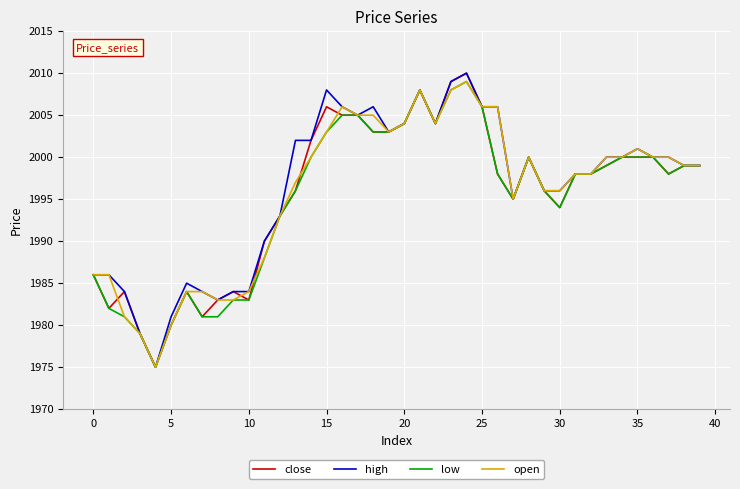

Reading right to left, what are all the values shown in this chart?

close: 1999	1999	1998	2000	2000	2000	1999	1998	1998	1994	1996	2000	1995	1998	2006	2010	2009	2004	2008	2004	2003	2003	2005	2005	2006	2002	1996	1993	1990	1983	1984	1983	1981	1984	1980	1975	1979	1984	1982	1986
high: 1999	1999	2000	2000	2001	2000	2000	1998	1998	1996	1996	2000	1995	2006	2006	2010	2009	2004	2008	2004	2003	2006	2005	2006	2008	2002	2002	1993	1990	1984	1984	1983	1984	1985	1981	1975	1979	1984	1986	1986
low: 1999	1999	1998	2000	2000	2000	1999	1998	1998	1994	1996	2000	1995	1998	2006	2009	2008	2004	2008	2004	2003	2003	2005	2005	2003	2000	1996	1993	1988	1983	1983	1981	1981	1984	1980	1975	1979	1981	1982	1986
open: 1999	1999	2000	2000	2001	2000	2000	1998	1998	1996	1996	2000	1995	2006	2006	2009	2008	2004	2008	2004	2003	2005	2005	2006	2003	2000	1997	1993	1988	1984	1983	1983	1984	1984	1980	1975	1979	1981	1986	1986